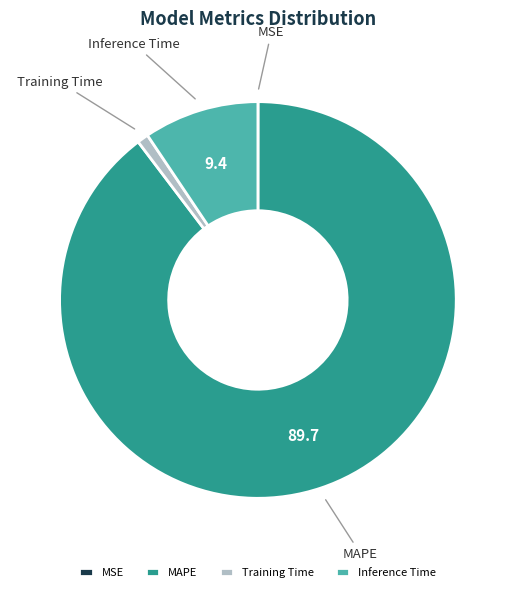

Which category has the biggest portion of the pie?

MAPE